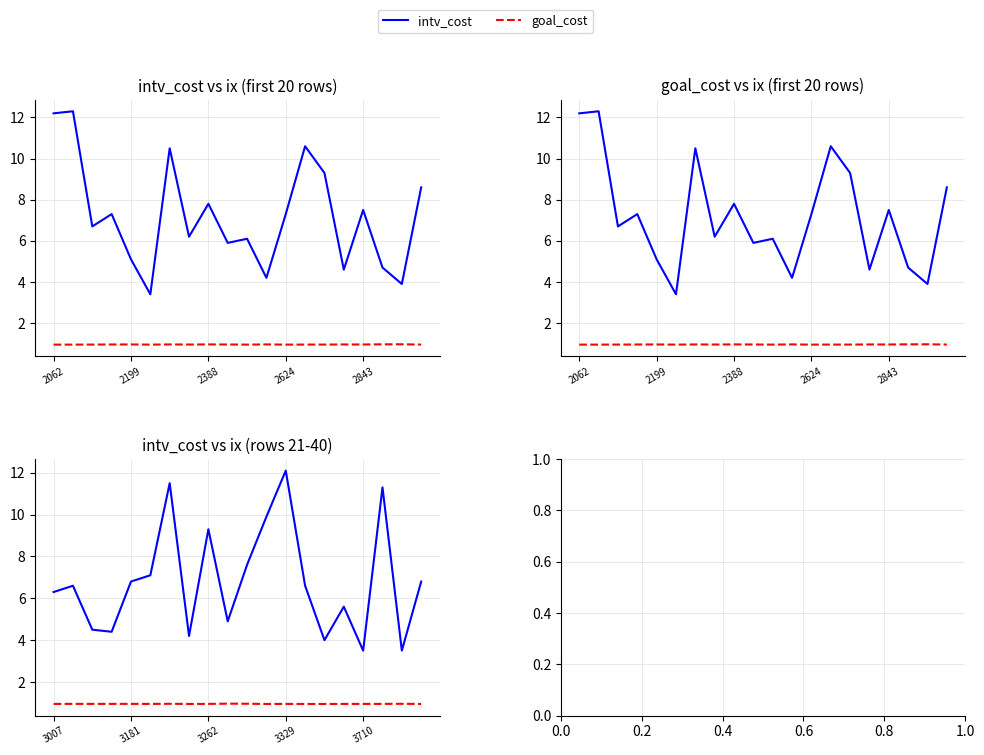

What are all the series names shown in the legend?

intv_cost, goal_cost